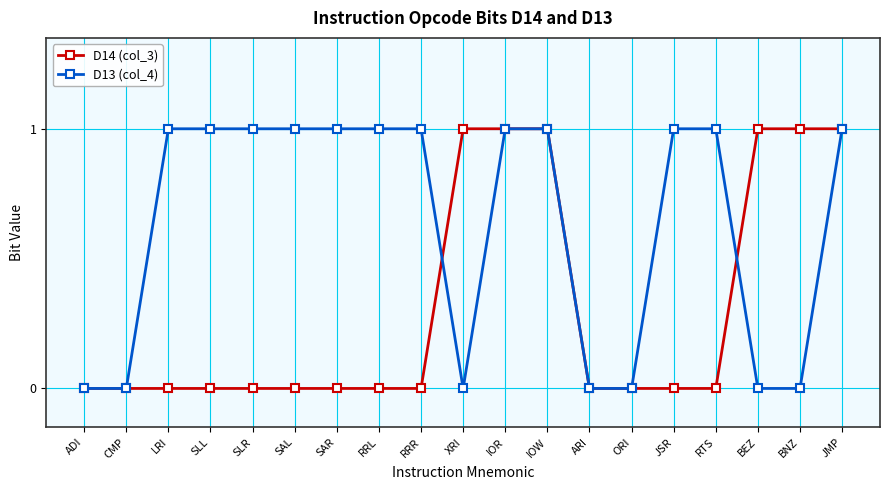

Which series has the largest total across all categories?

D13 (col_4)